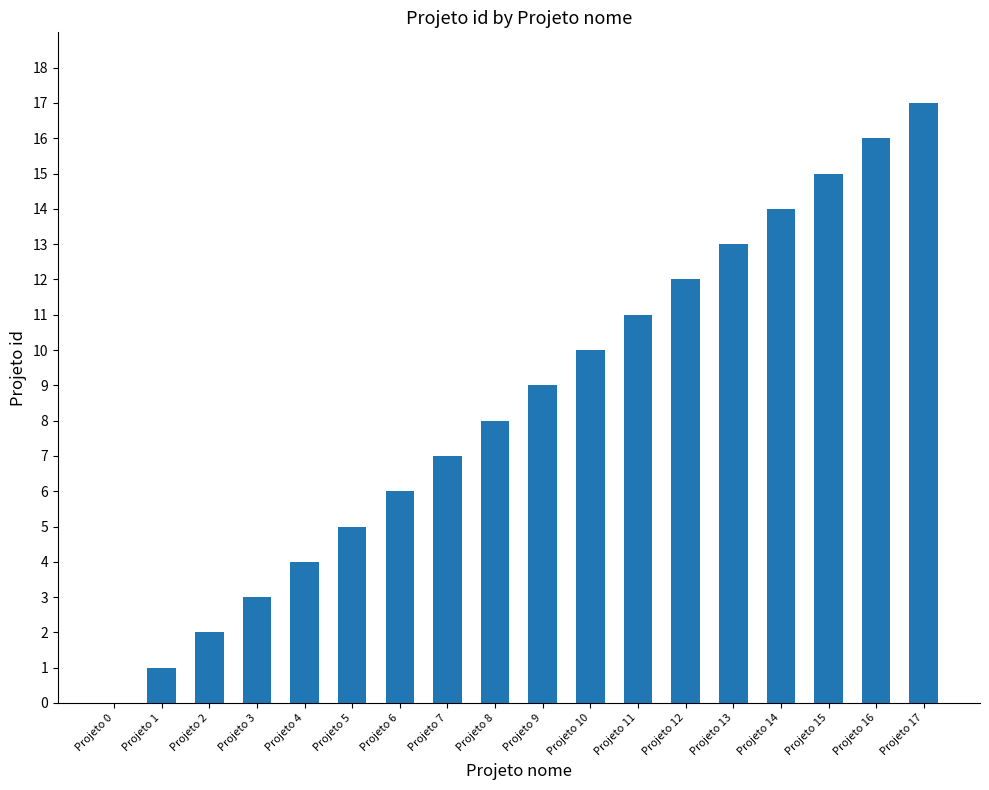

What value does the data have at Projeto 8, to the nearest 10?

10